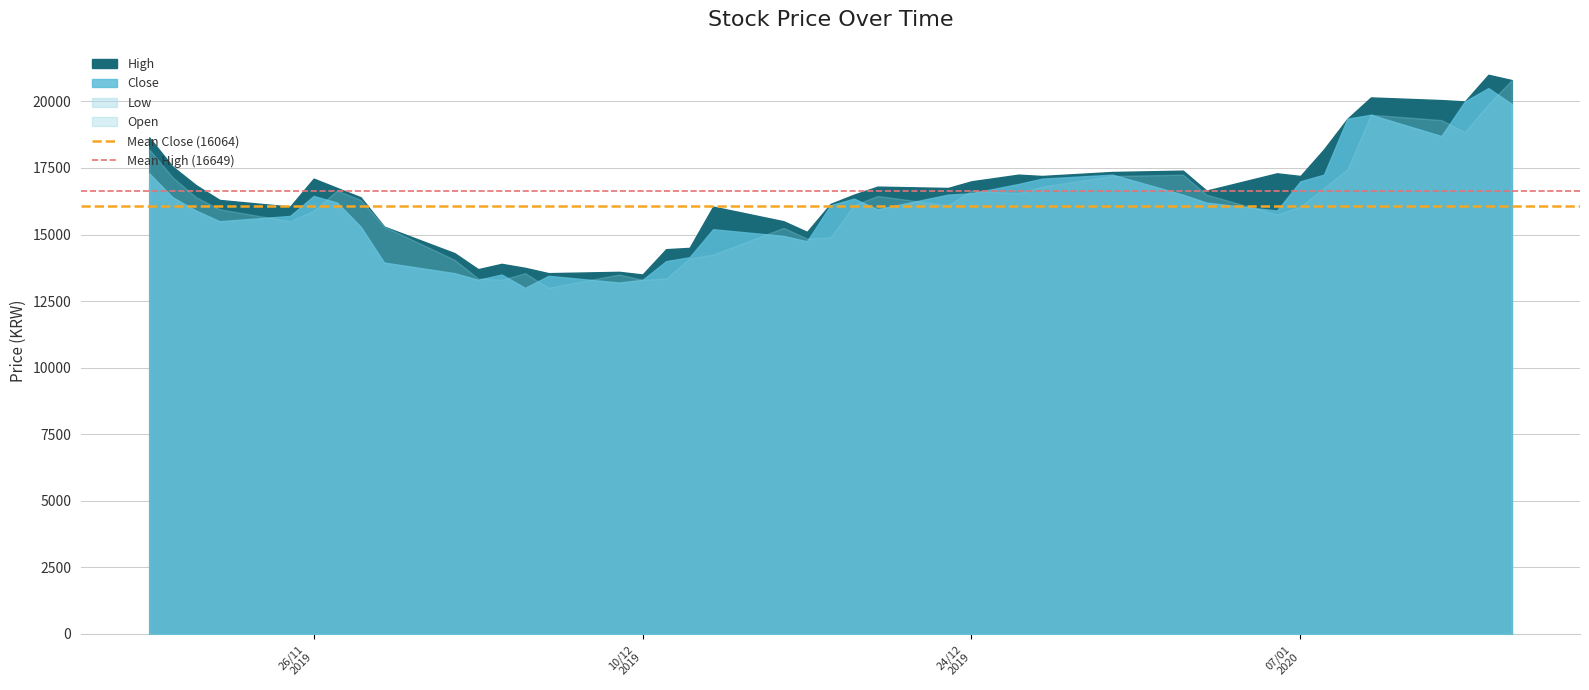

True or false: Mean High (16649) has a value of 16648.8 at 10/12
2019.

True